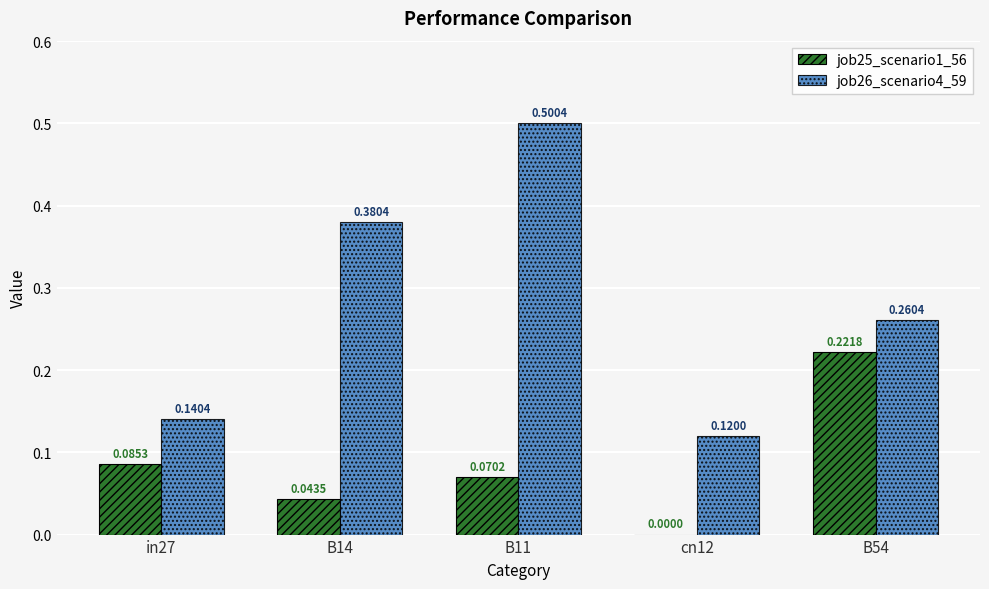

What is the sum of the job26_scenario4_59 values at cn12 and B14?

0.5